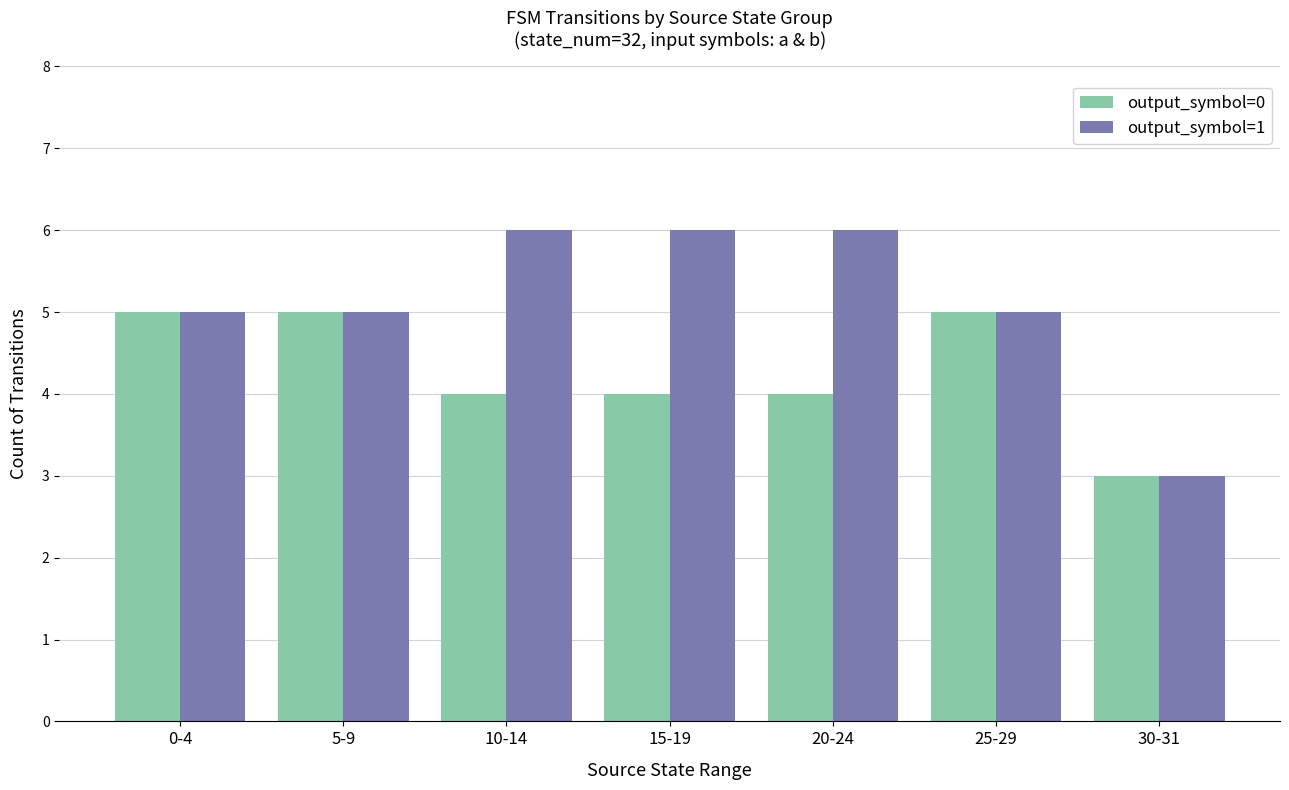

Reading right to left, list all the values displayed in this chart.

output_symbol=0: 3	5	4	4	4	5	5
output_symbol=1: 3	5	6	6	6	5	5